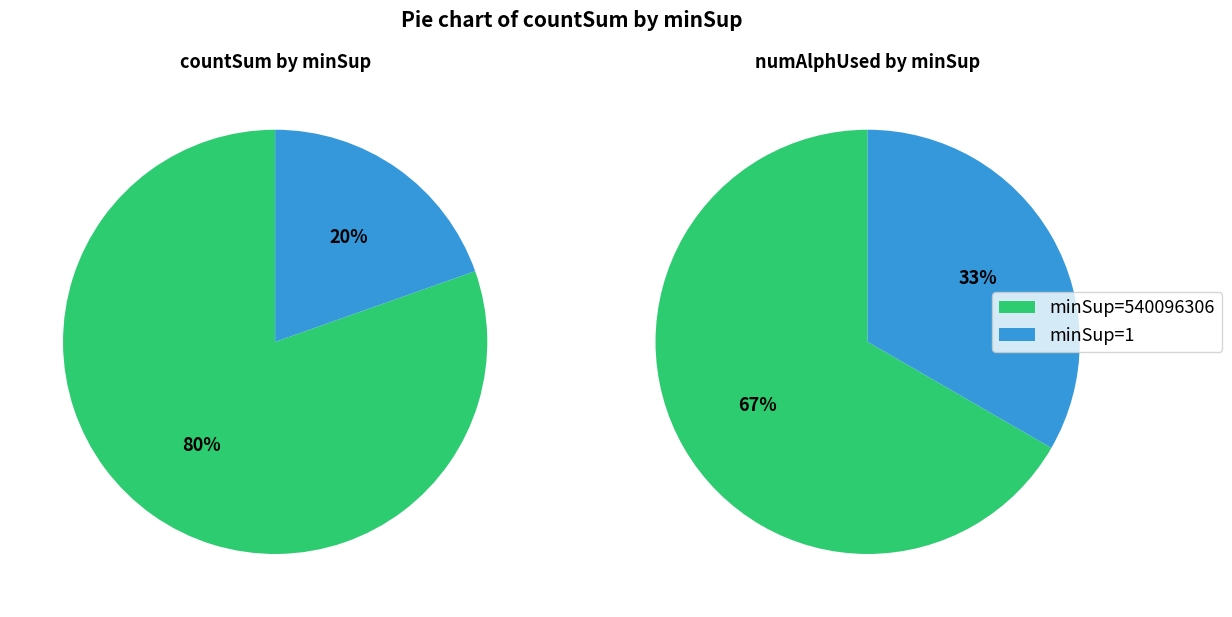

Is the sum of 1 and 540096306 greater than half?

Yes